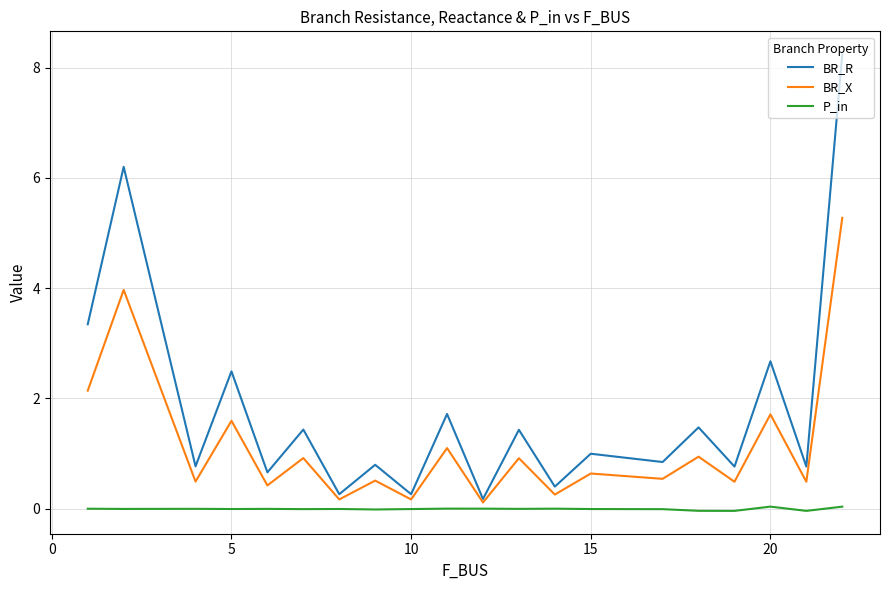

True or false: P_in has more than 2 points higher than both neighbors.

True